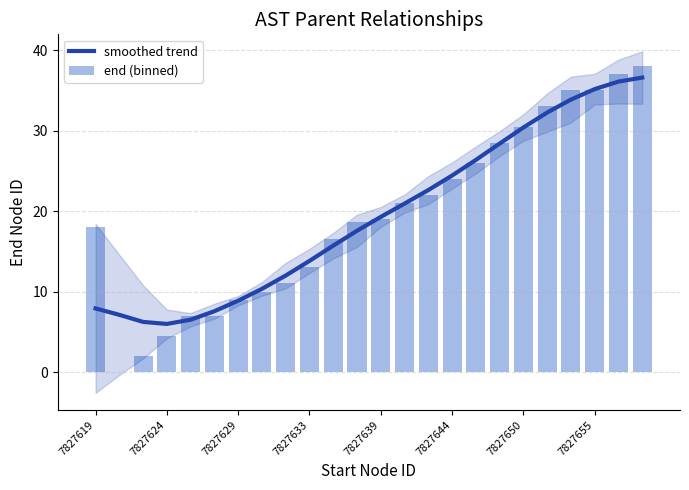

The value of smoothed trend at 7827655 is 55.4. True or false?

False